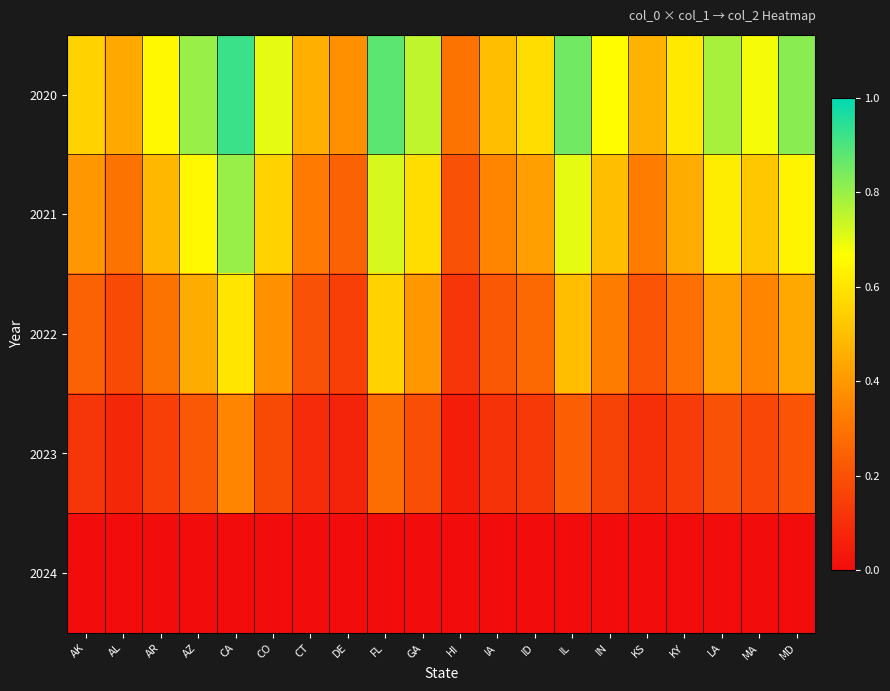

How many data points does each series have?

20